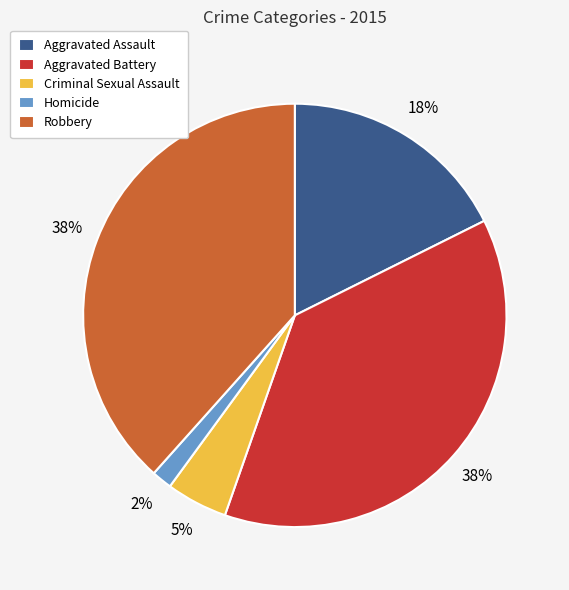

Is it true that Robbery is 38% of the pie?

True